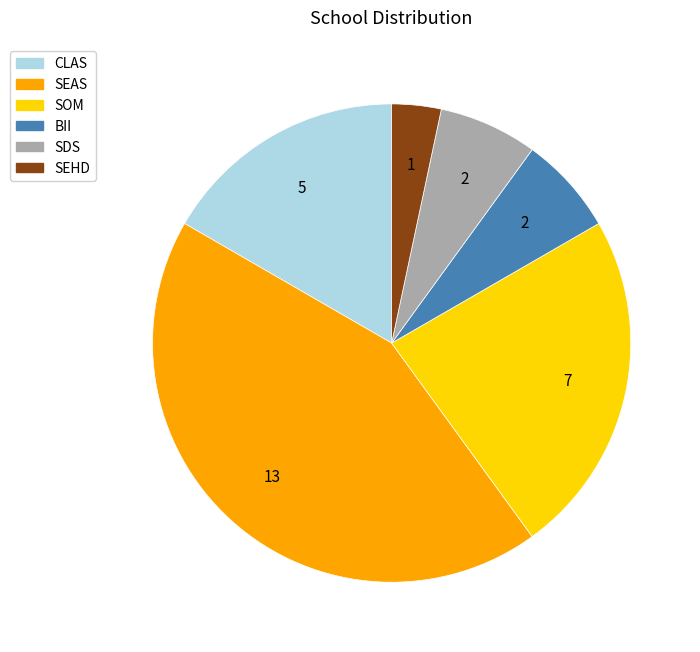

Is there any slice that represents more than half of the pie?

No